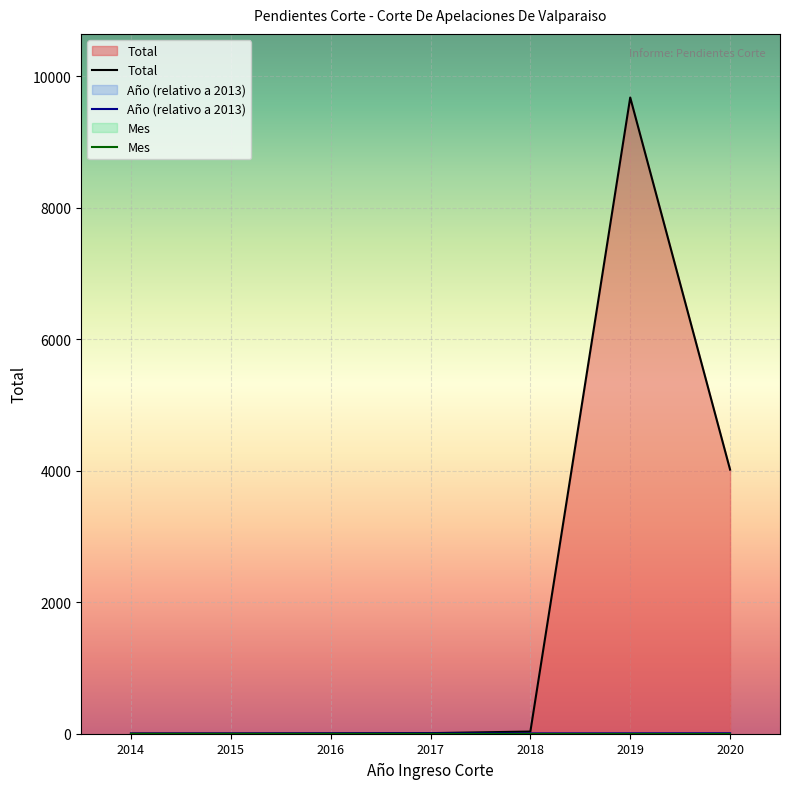

True or false: Total has more than 0 points higher than both neighbors.

True